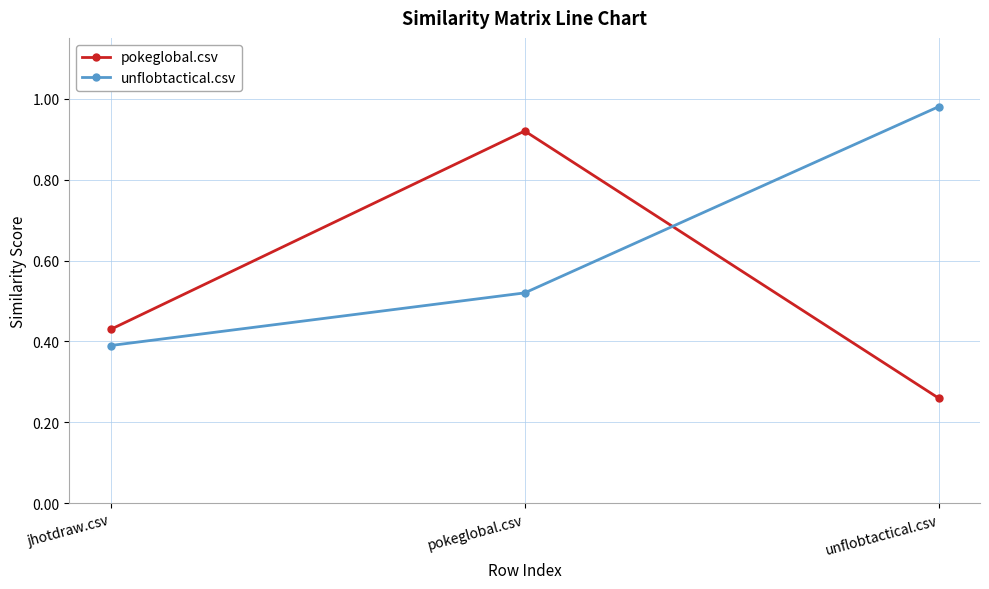

Rank the categories by pokeglobal.csv value from highest to lowest.

pokeglobal.csv, jhotdraw.csv, unflobtactical.csv